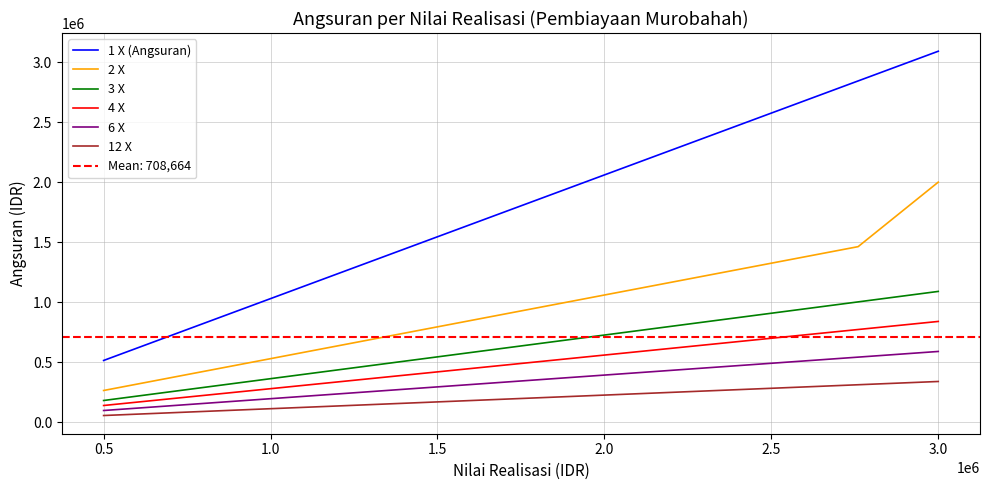

How many data points in 6 X are less than 334333?

15